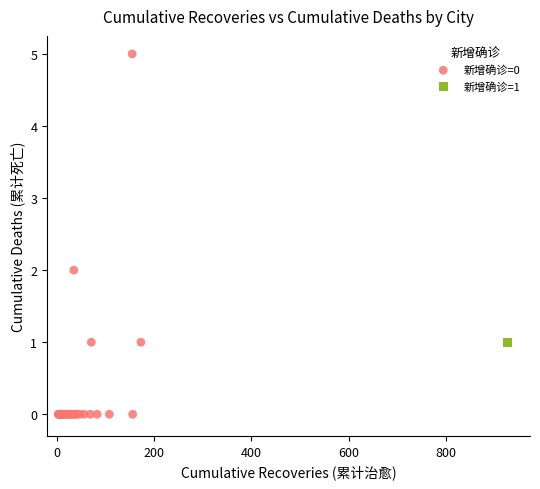

What are all the series names shown in the legend?

新增确诊=0, 新增确诊=1